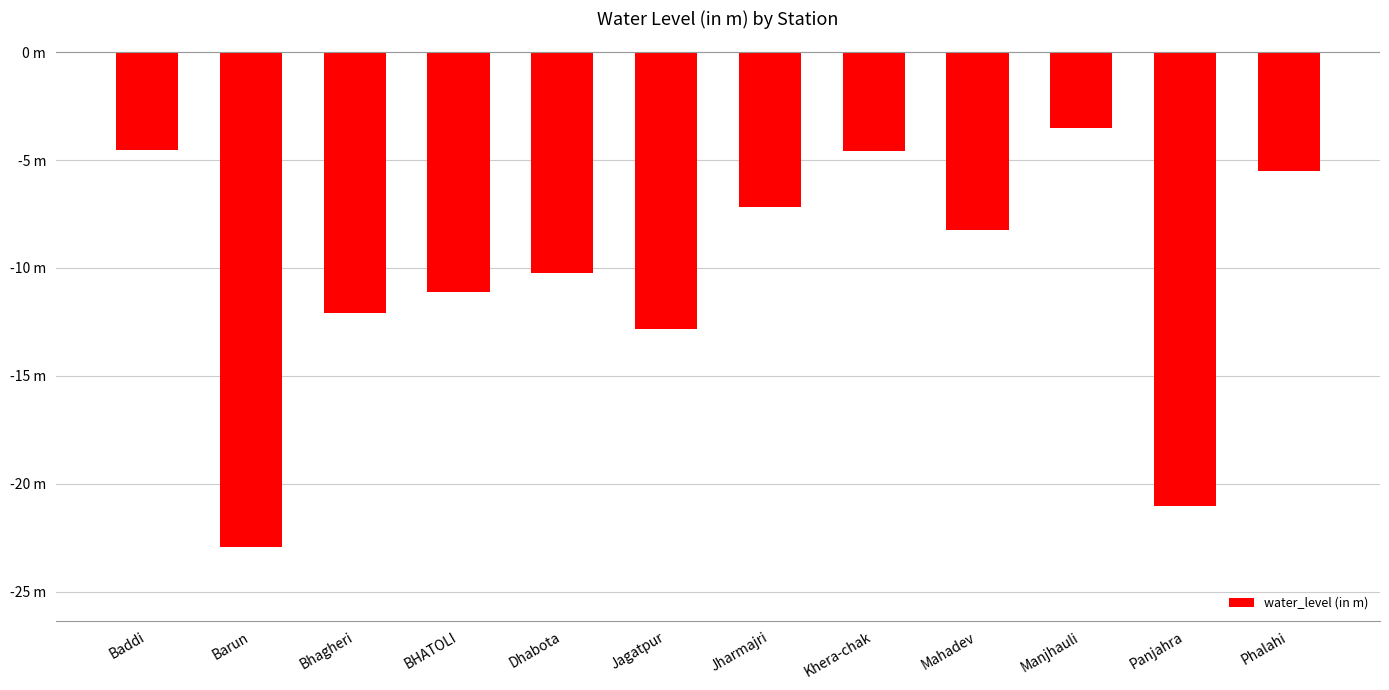

What is the smallest value displayed?

-22.9